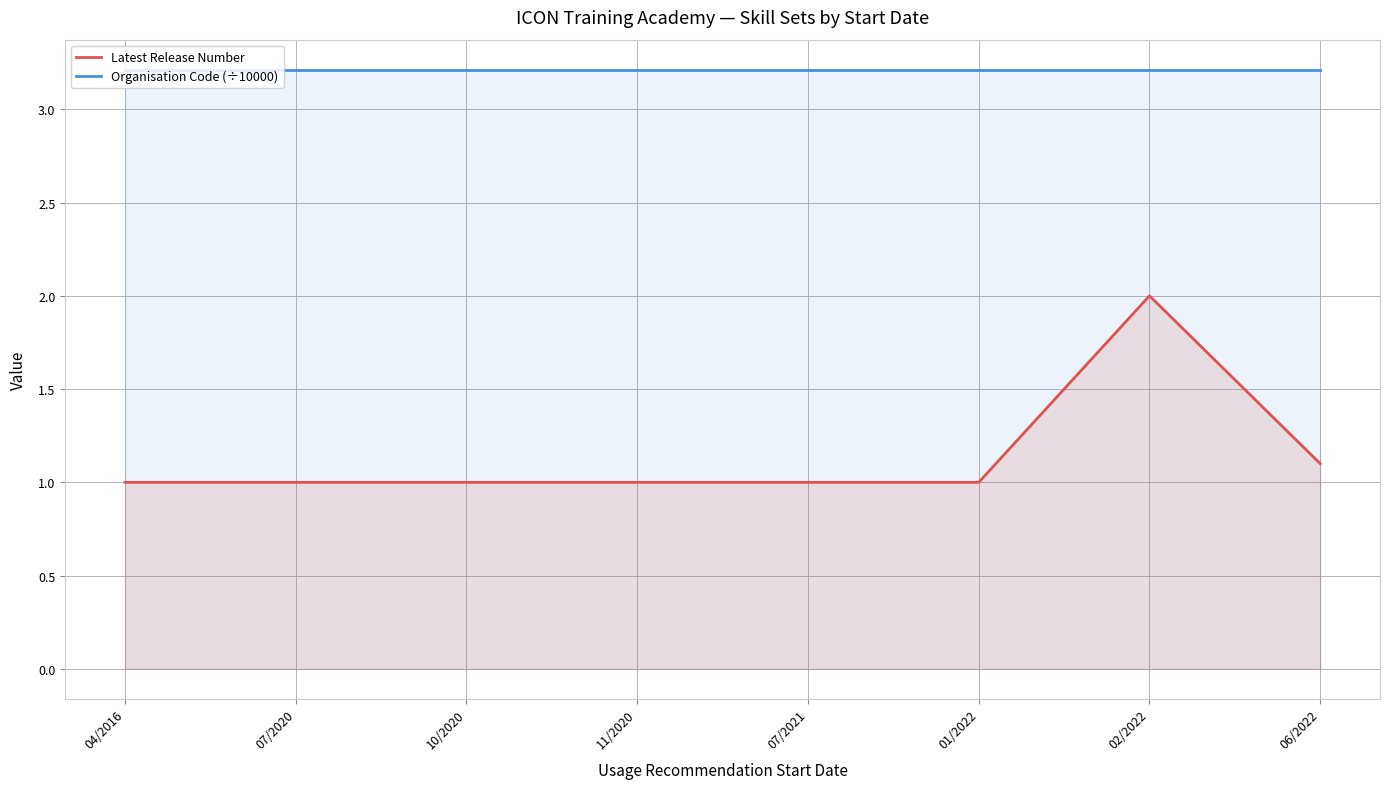

At which category is the sum across all series the highest?

02/2022